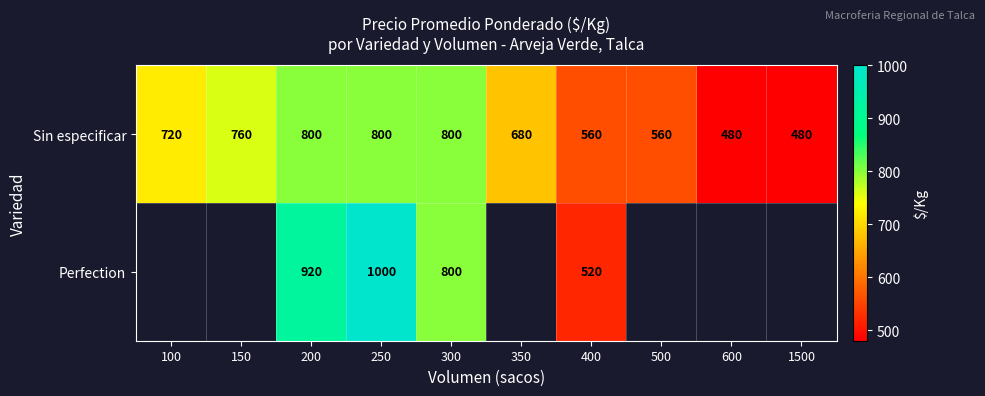

The value of Sin especificar at 500 is 560. True or false?

True